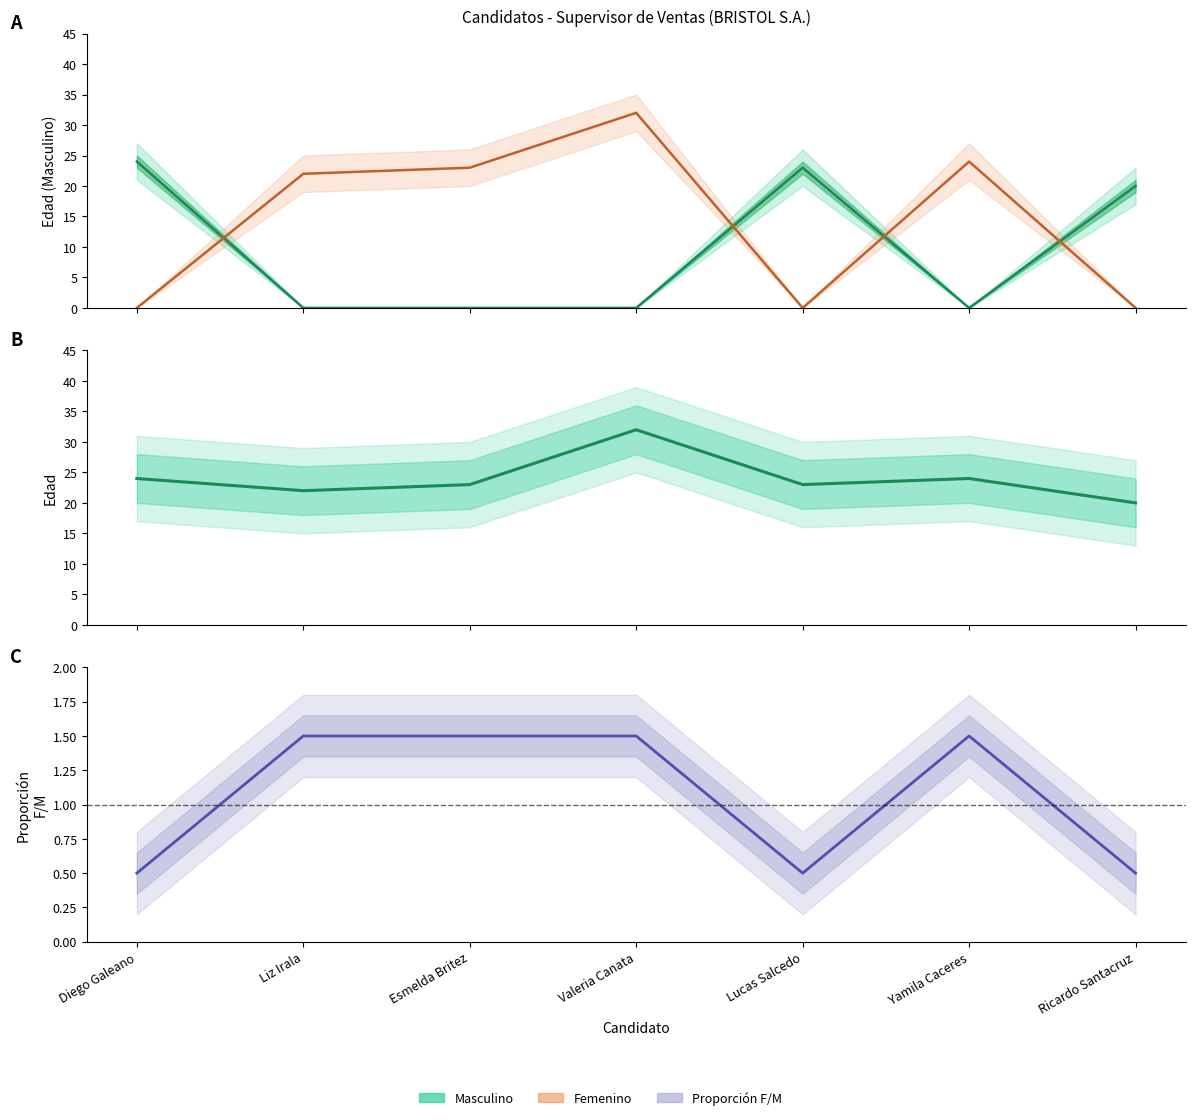

What is the approximate value of Proporción central at Yamila Caceres?

1.5